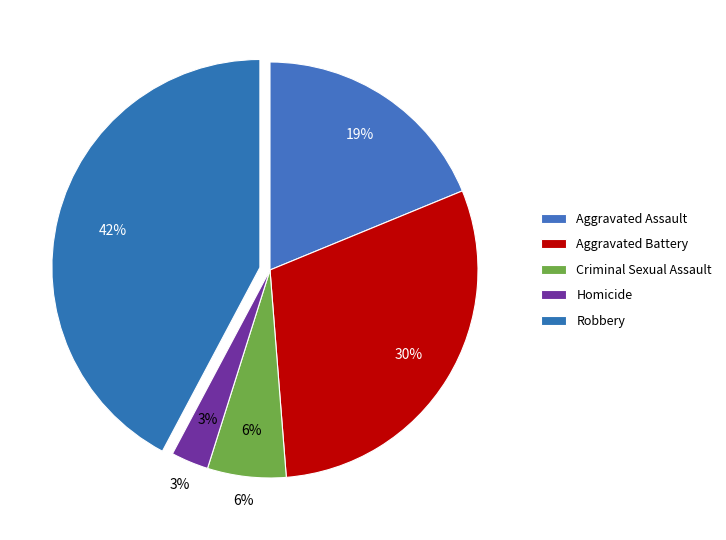

Count the number of slices in the pie.

5